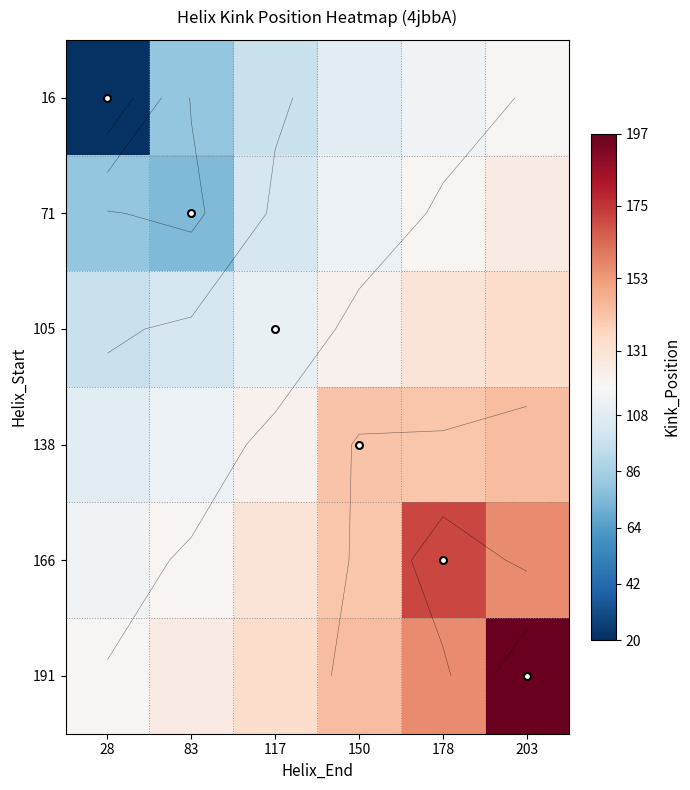

What is the difference between the second highest and second lowest values in the 191 series?

30.2